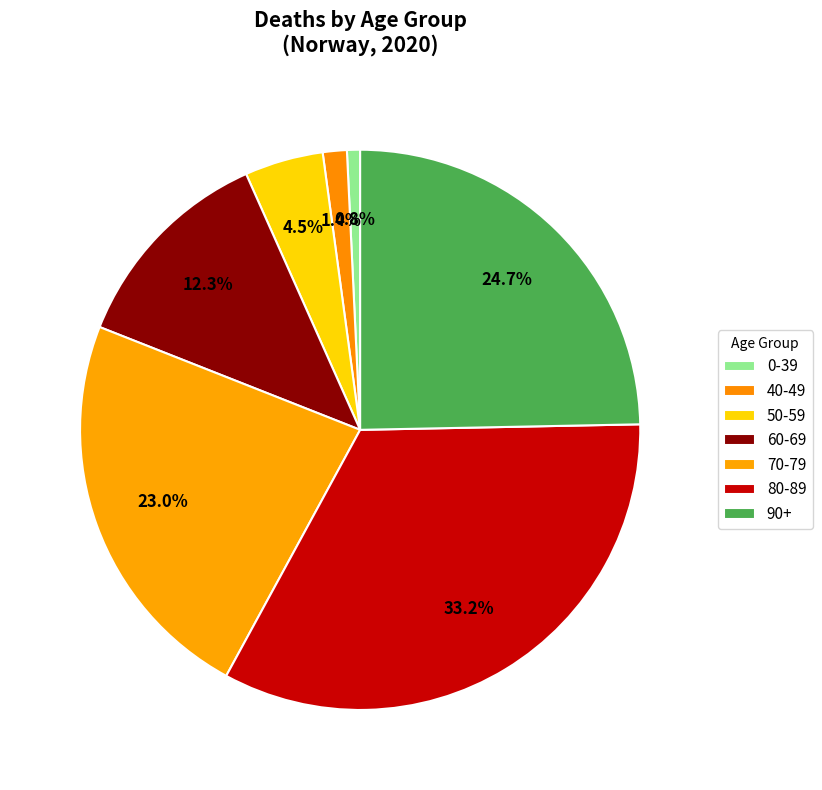

How many segments does this pie chart have?

7